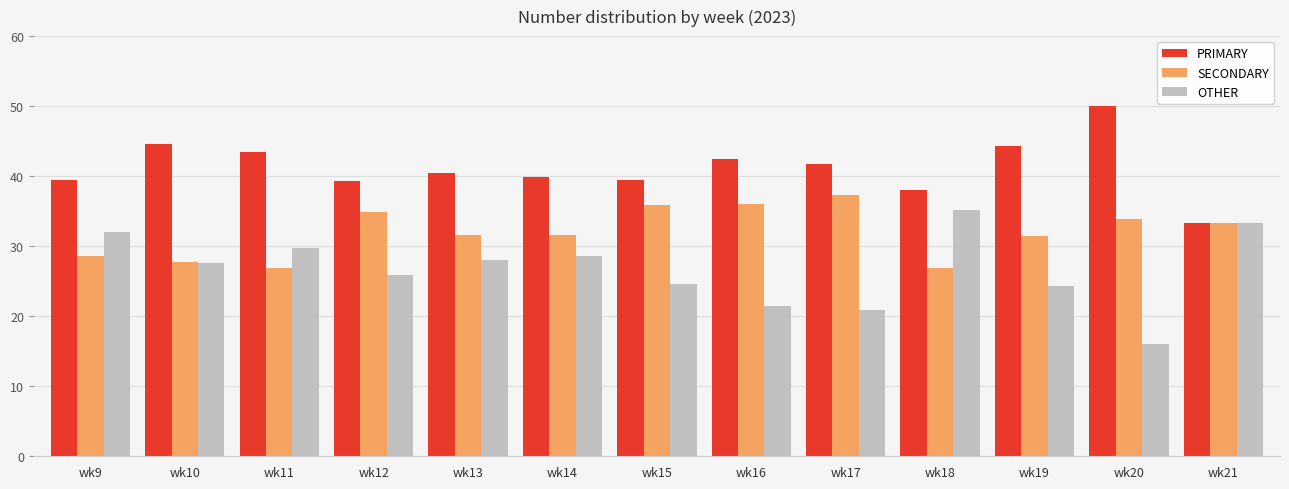

What is the approximate value of SECONDARY at wk14?

31.5